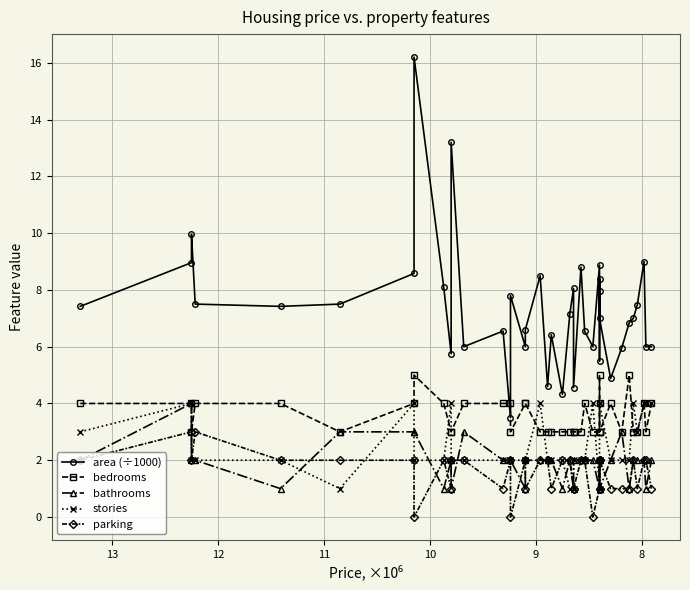

True or false: parking has more than 1 interior local peaks.

True